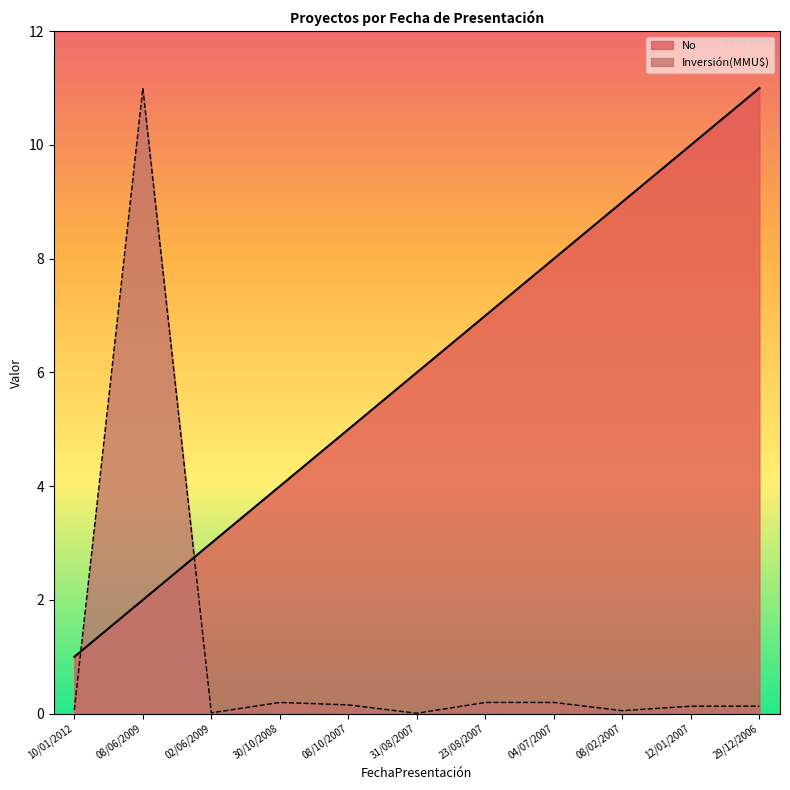

At which category does the chart reach its peak across all series?

29/12/2006